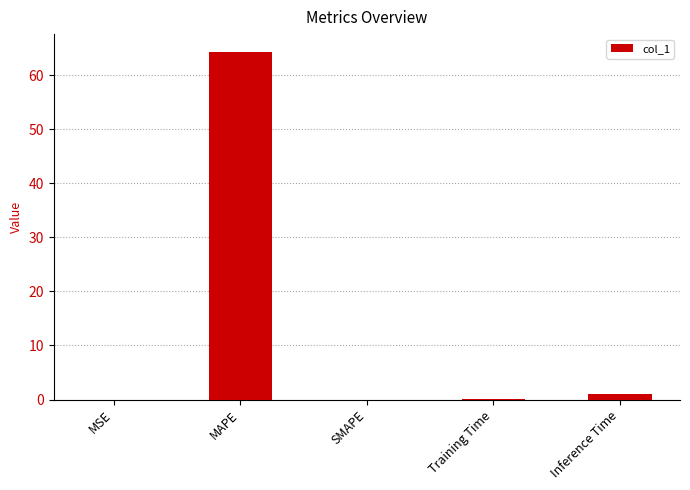

What is the sum of all values?

65.4